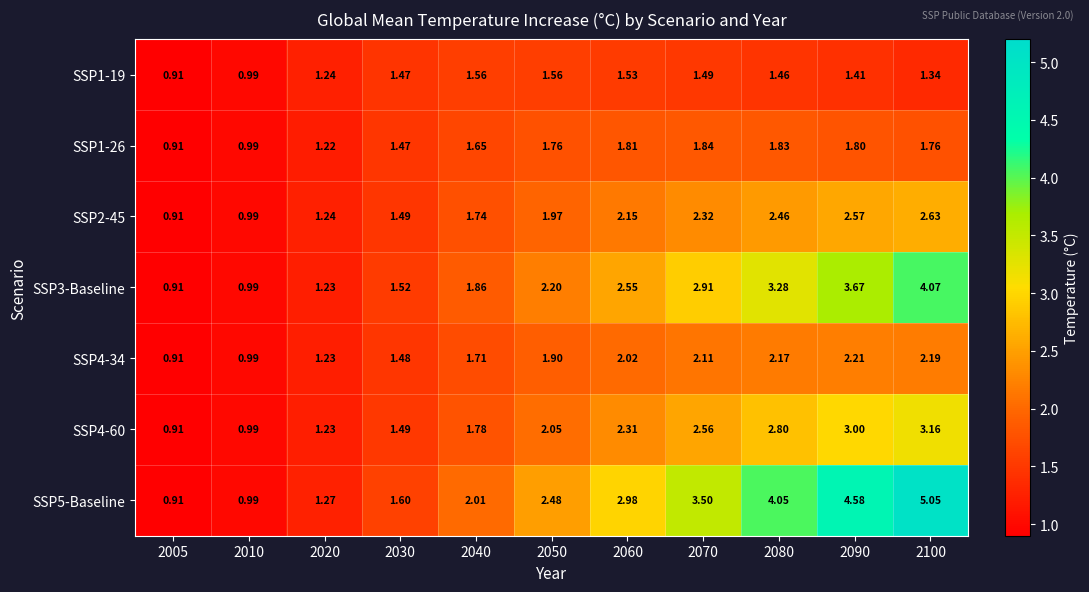

Between 2010 and 2100, which series saw the biggest shift?

SSP5-Baseline